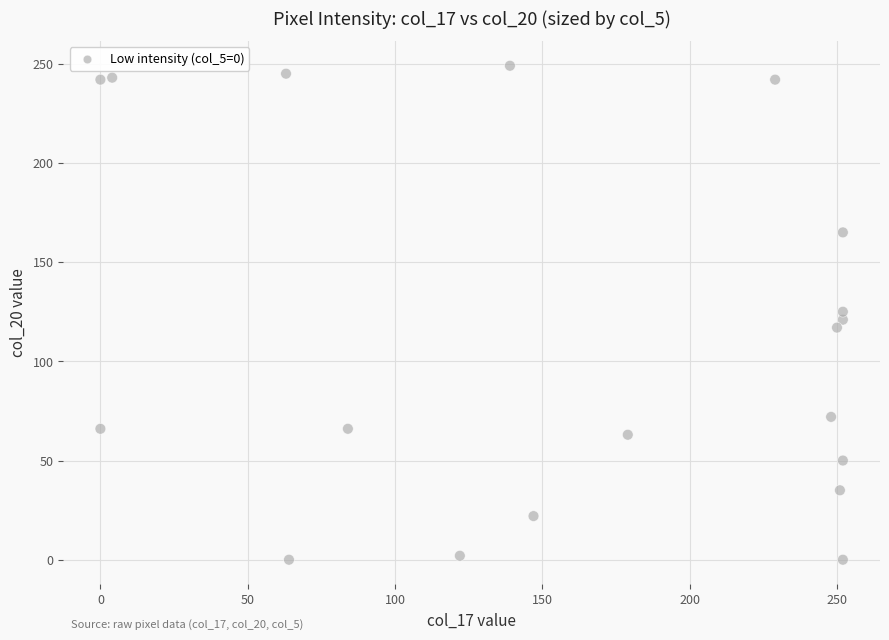

What is the range of X values (max minus min)?

252